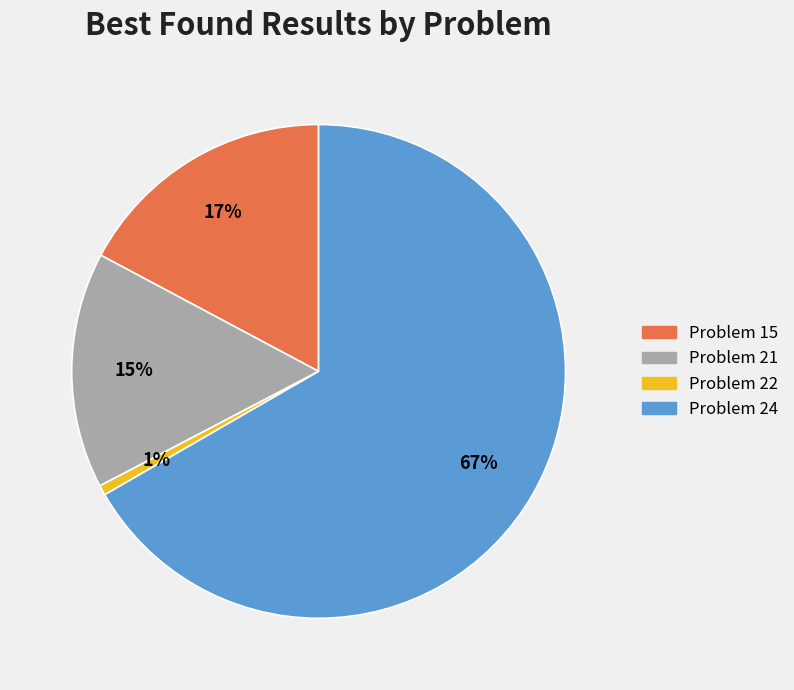

Does Problem 15 account for over 50% of the chart?

No